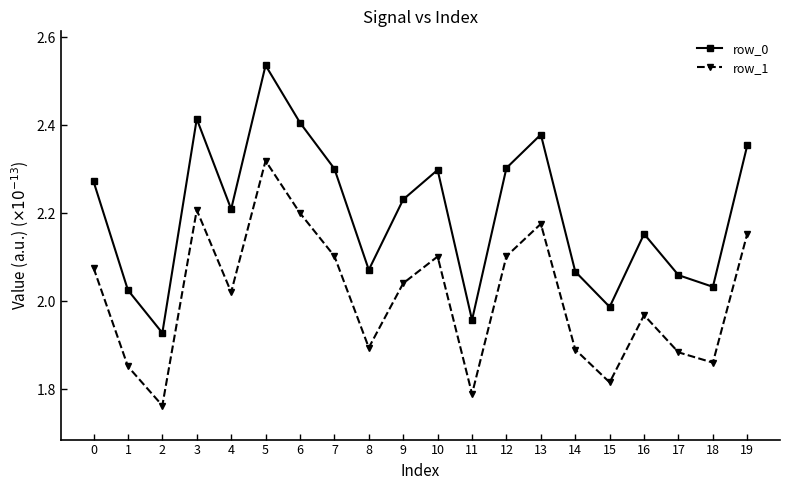

Which series has the widest spread of values?

row_0